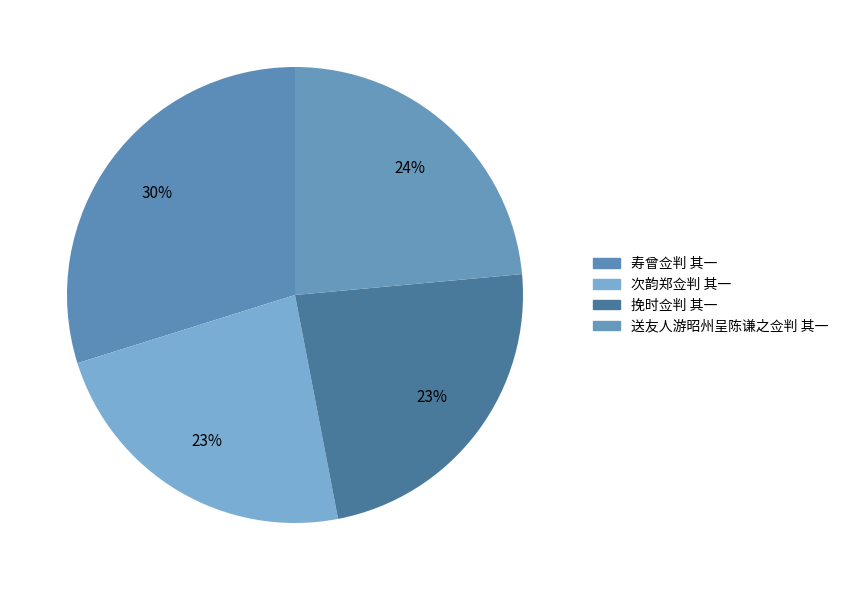

True or false: 寿曾佥判 其一 accounts for 19% of the total.

False